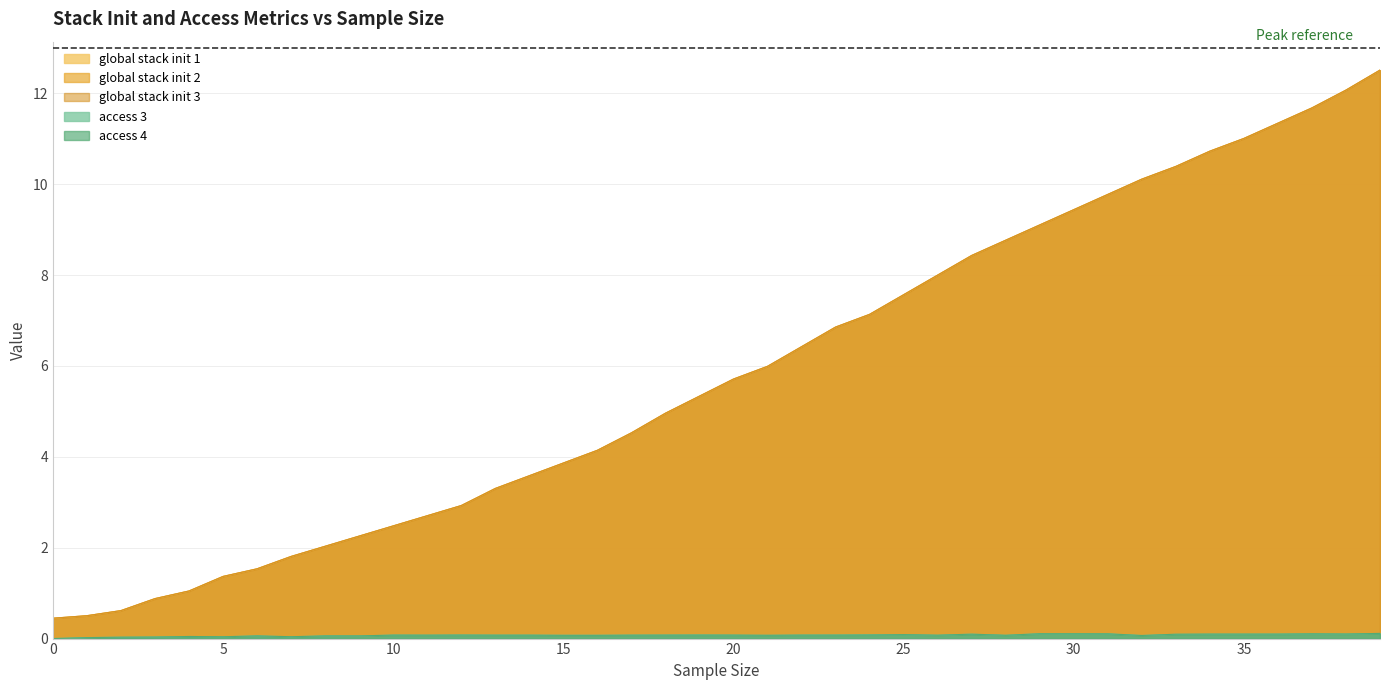

True or false: global_stack_init_3 and global_stack_init_2 cross at least once.

False